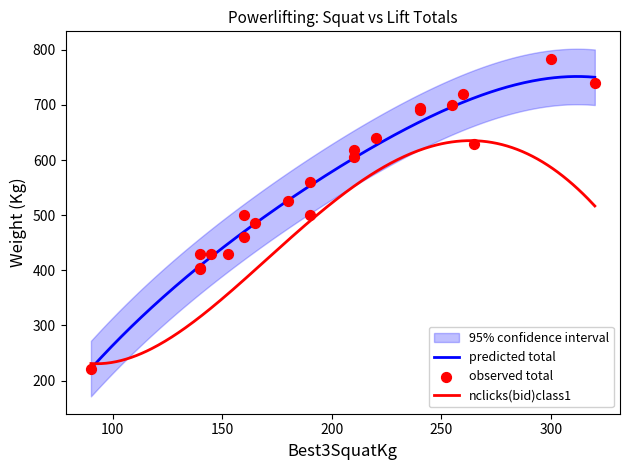

What is the highest value of the predicted total series?

751.7